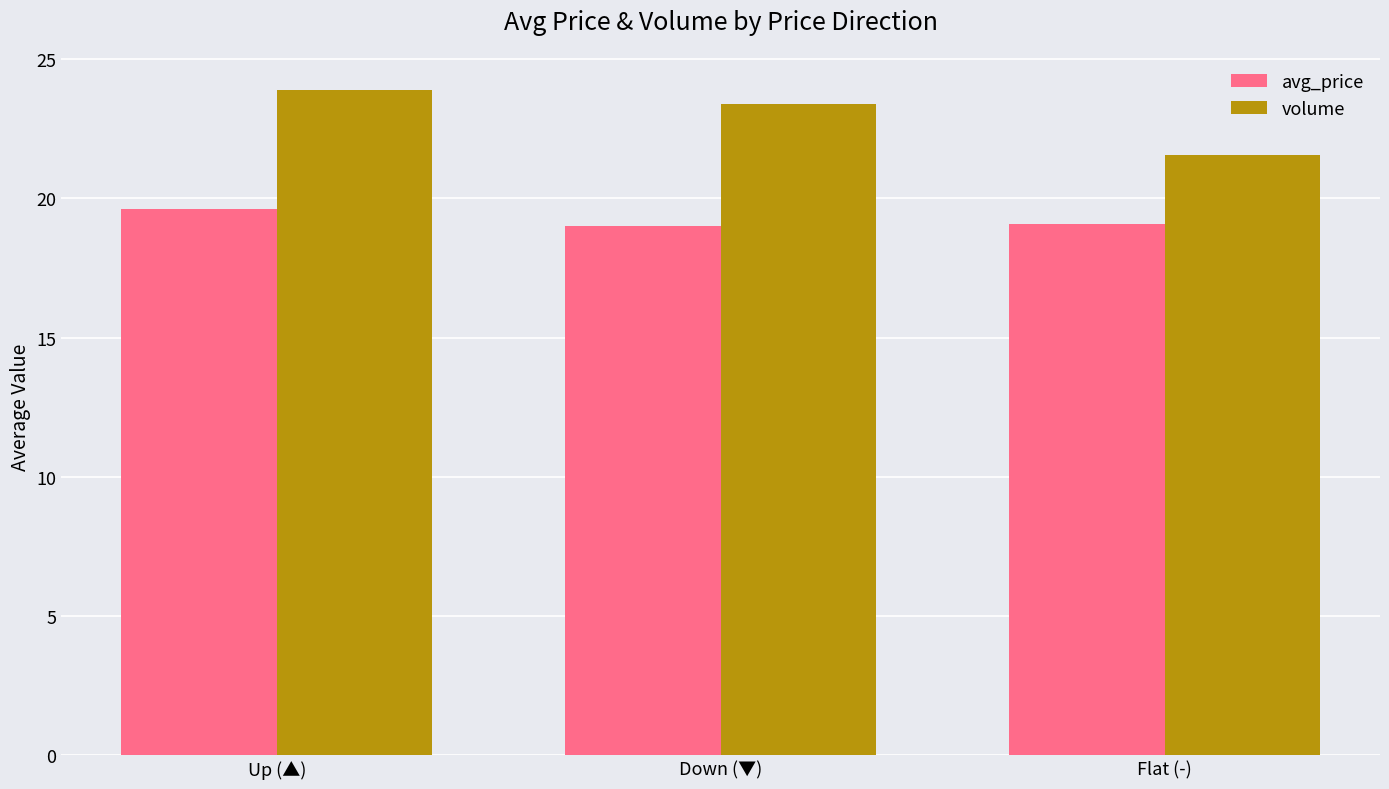

The volume series shows 34.7 at Flat (-). True or false?

False